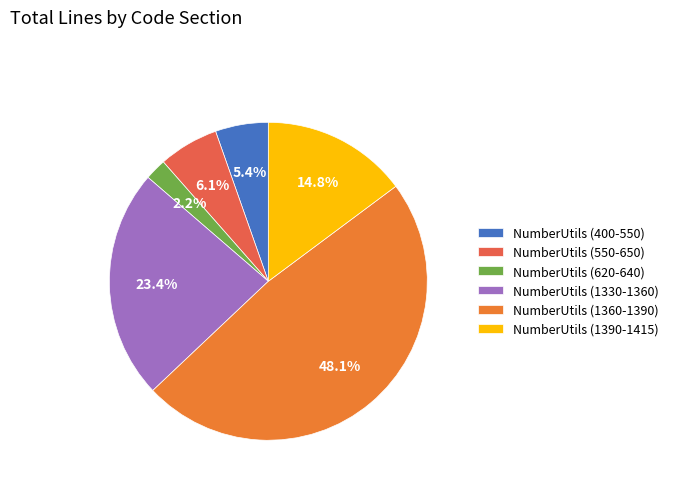

Does any single category account for the majority?

No